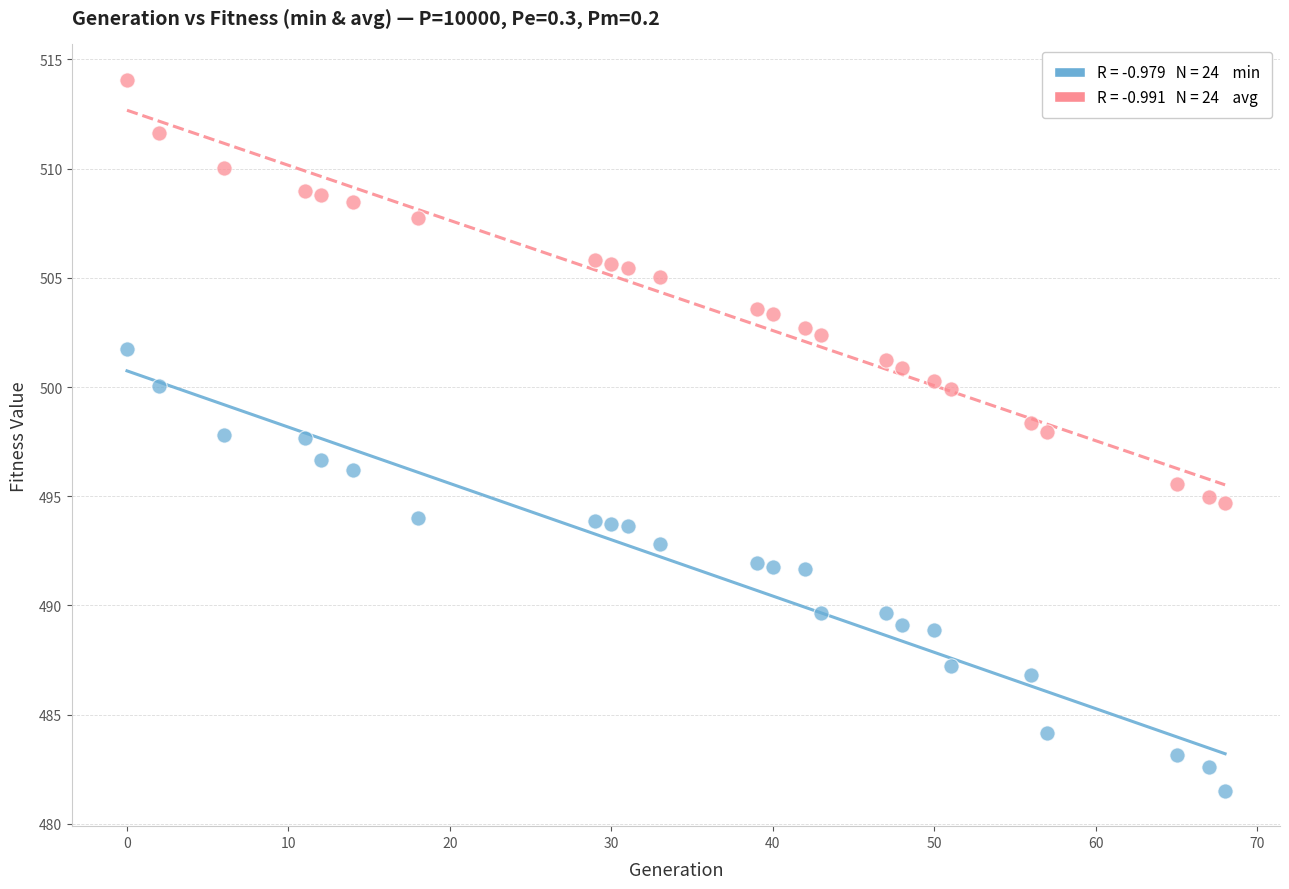

Across all data points, what is the range of Y values (max minus min)?

32.5